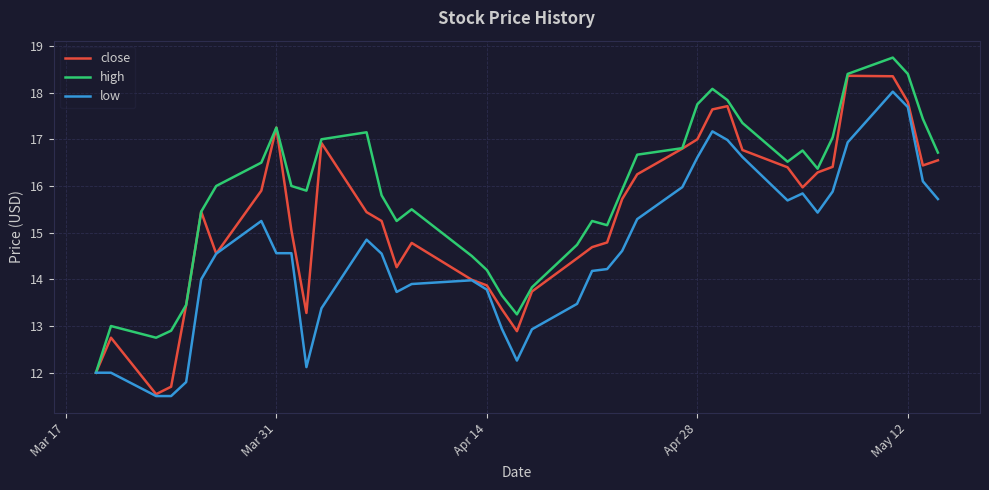

Which series has the widest spread of values?

close